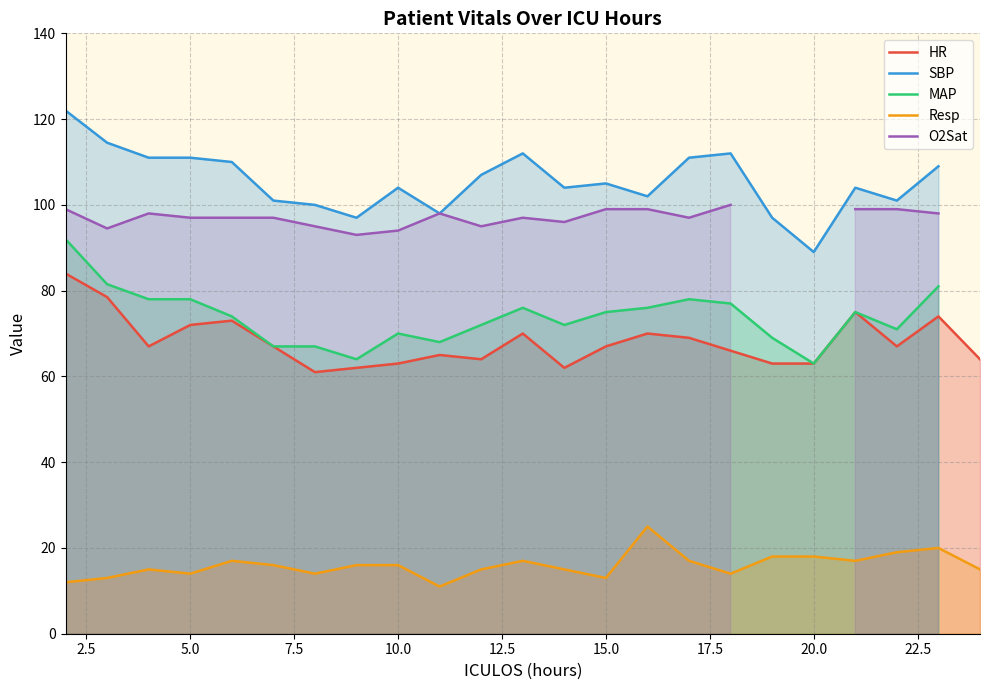

True or false: Resp and MAP intersect in this chart.

False